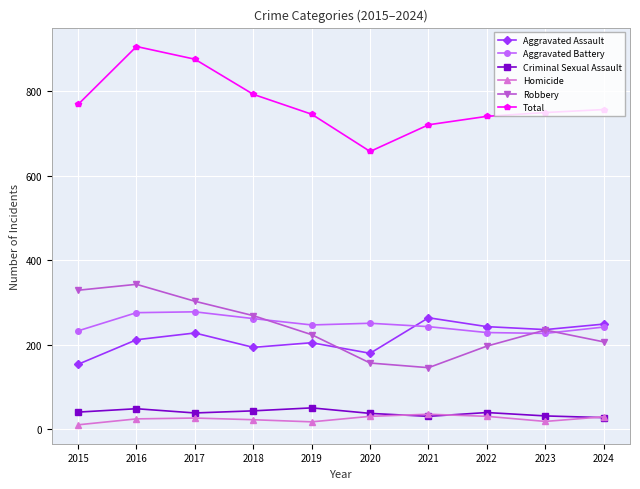

What is the maximum value shown in the chart?

905